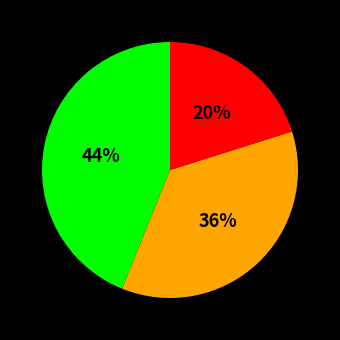

To the nearest percent, what is the difference between the largest and smallest slice percentages?

24%